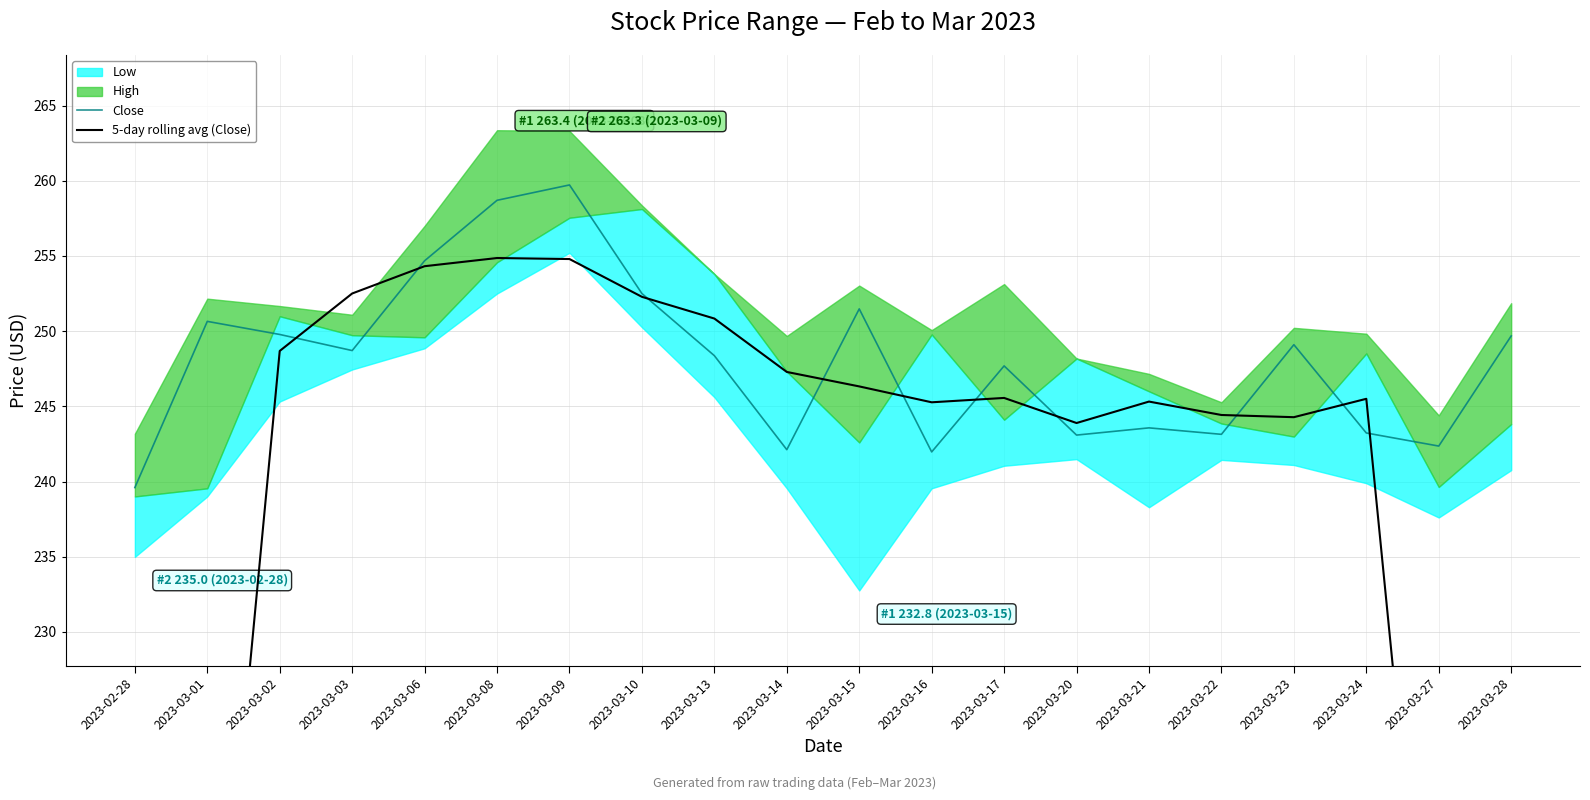

Which category has the lowest value in the Close series?

2023-02-28